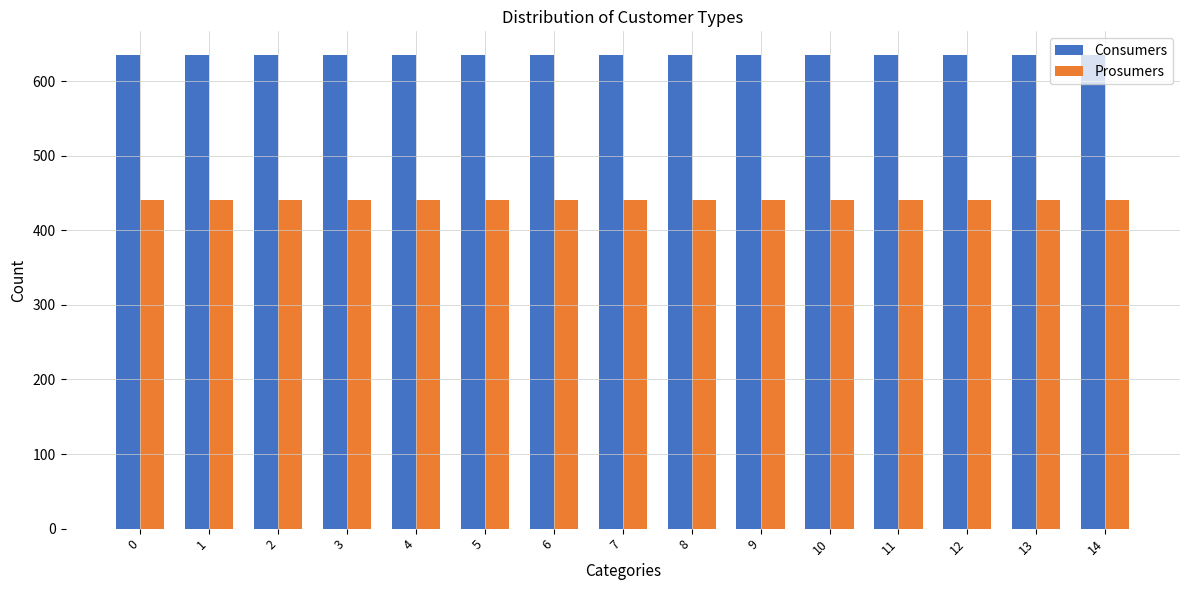

Reading left to right, what are all the values shown in this chart?

Consumers: 635	635	635	635	635	635	635	635	635	635	635	635	635	635	635
Prosumers: 440	440	440	440	440	440	440	440	440	440	440	440	440	440	440